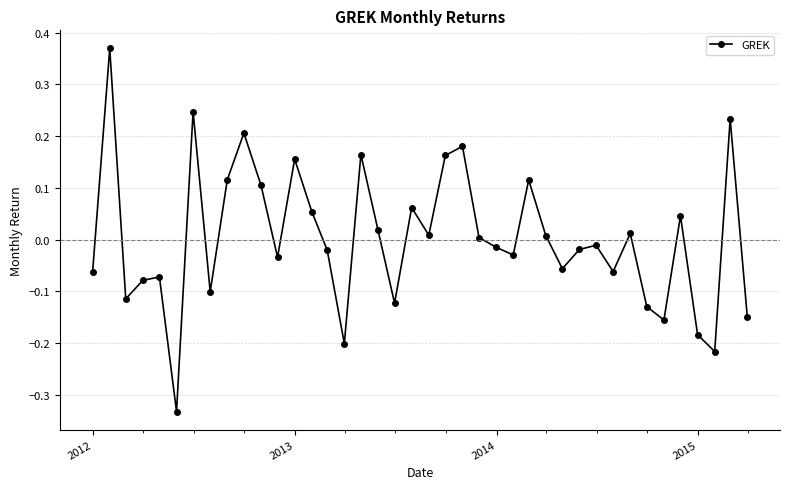

How many points are lower than both their immediate neighbors (excluding endpoints)?

12